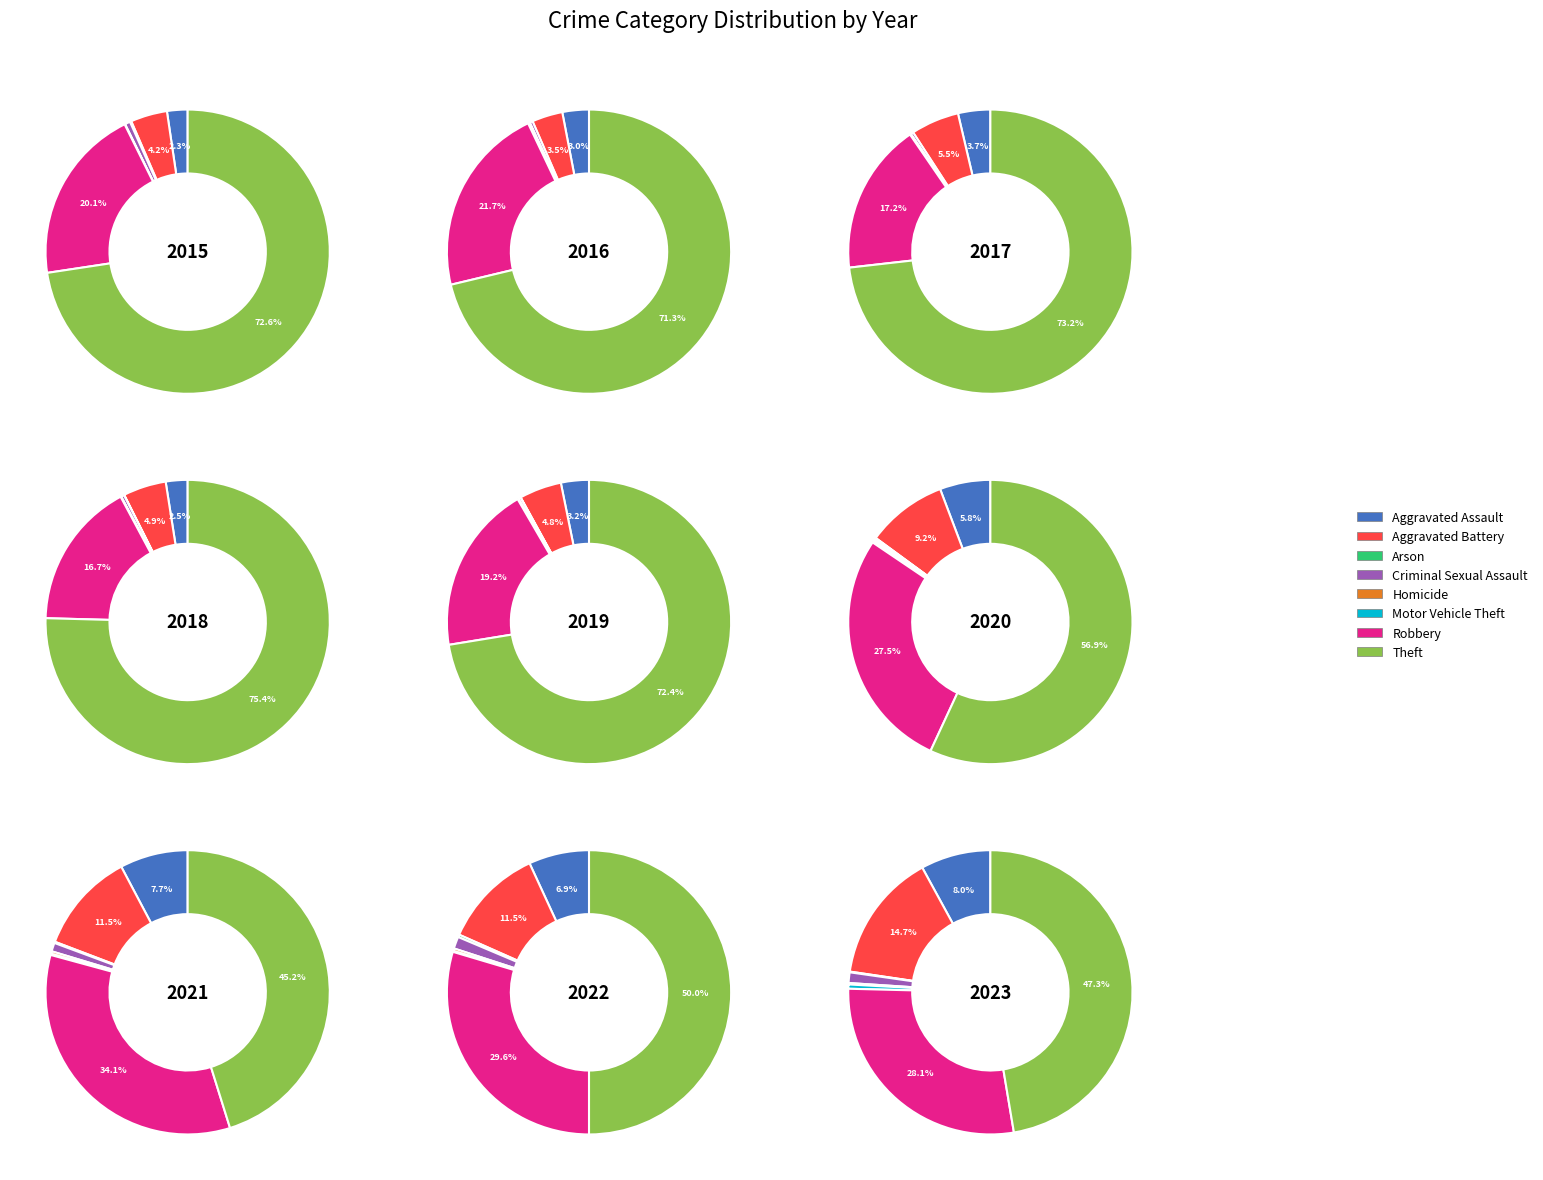

Which slice is the largest?

Theft